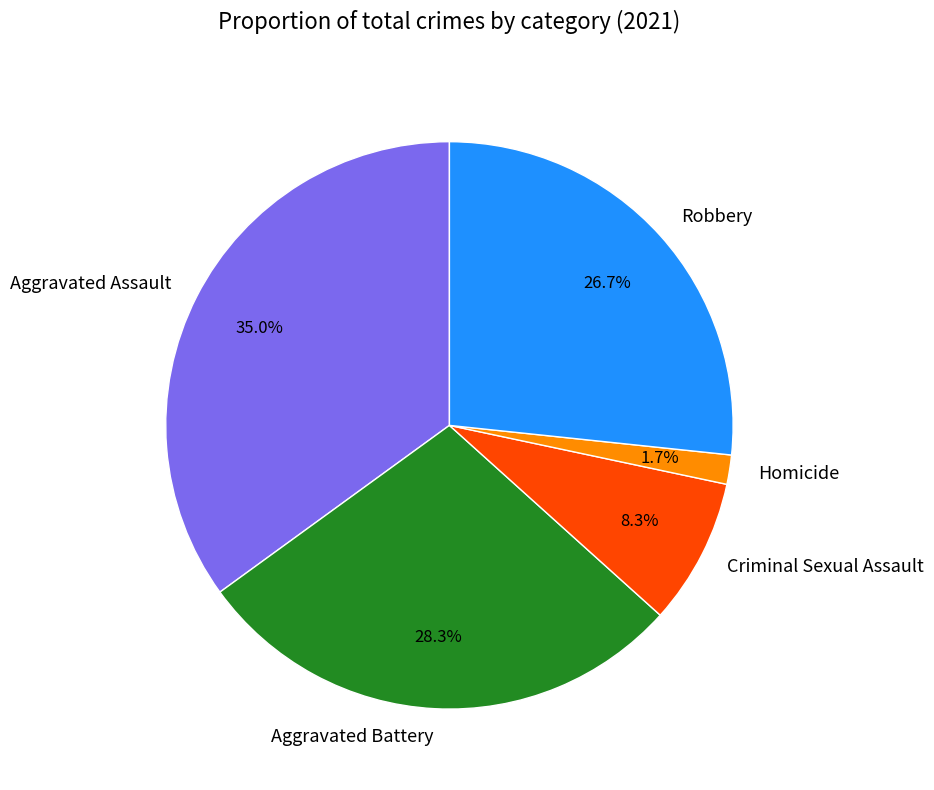

How many slices are in this pie chart?

5